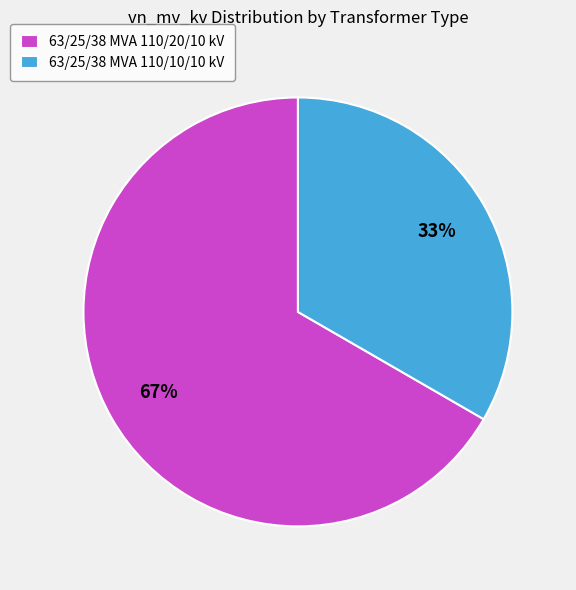

Rank the categories by value from highest to lowest.

63/25/38 MVA 110/20/10 kV, 63/25/38 MVA 110/10/10 kV